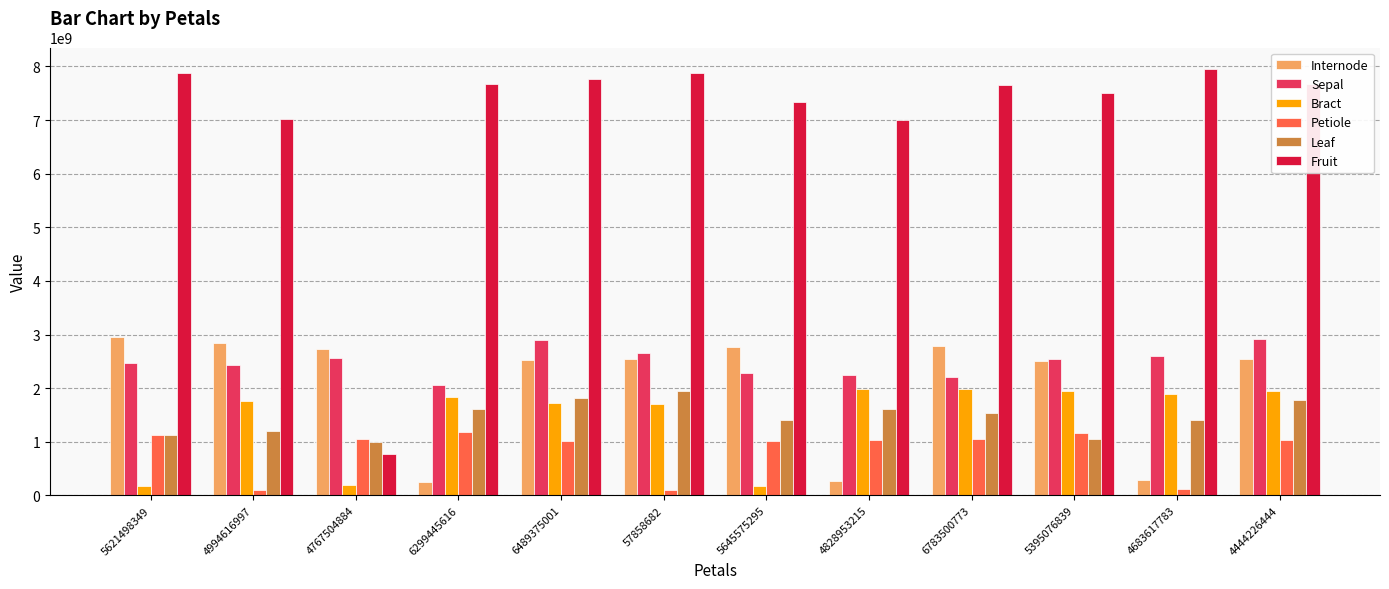

What is the label of the 4th bar from the right?

6783500773